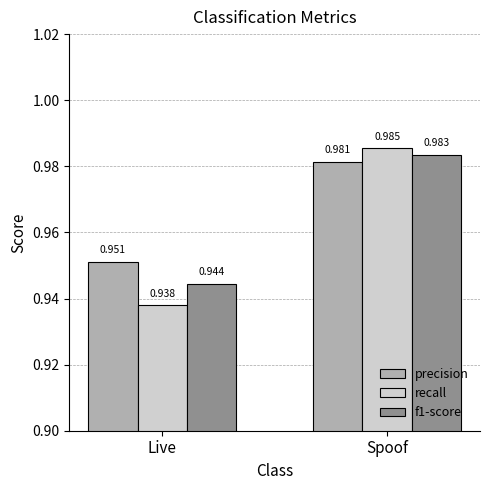

List the labels in order of precision value, largest first.

Spoof, Live